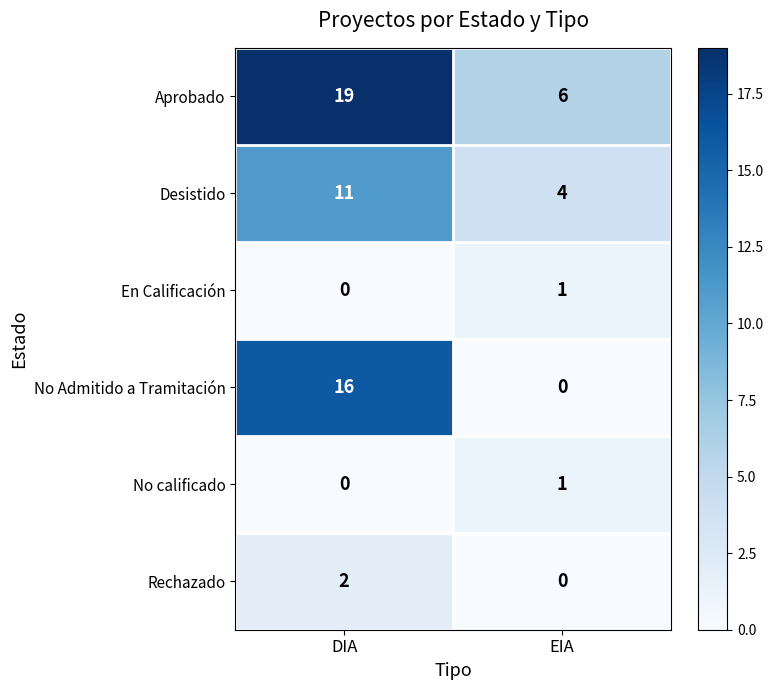

What is the difference between the highest and lowest values at EIA?

6